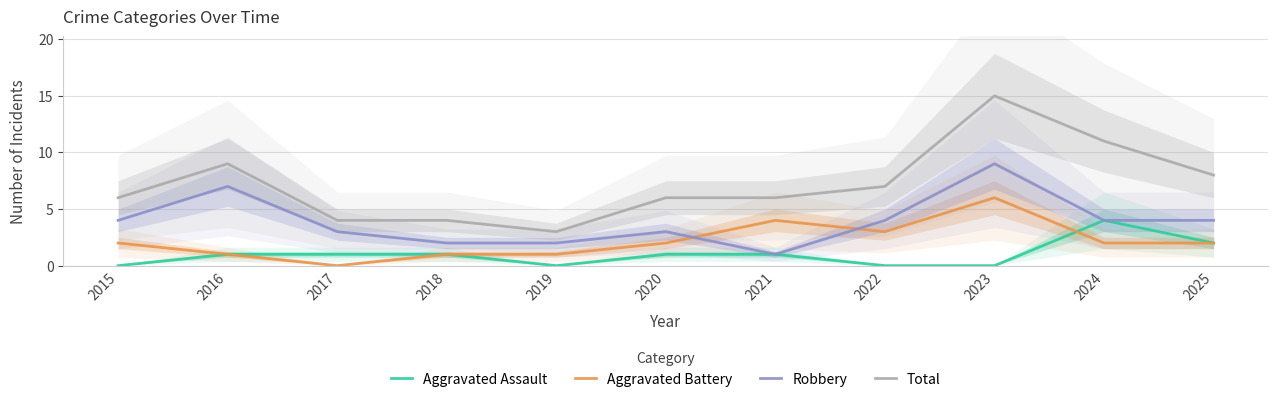

Which series has the largest total across all categories?

Total